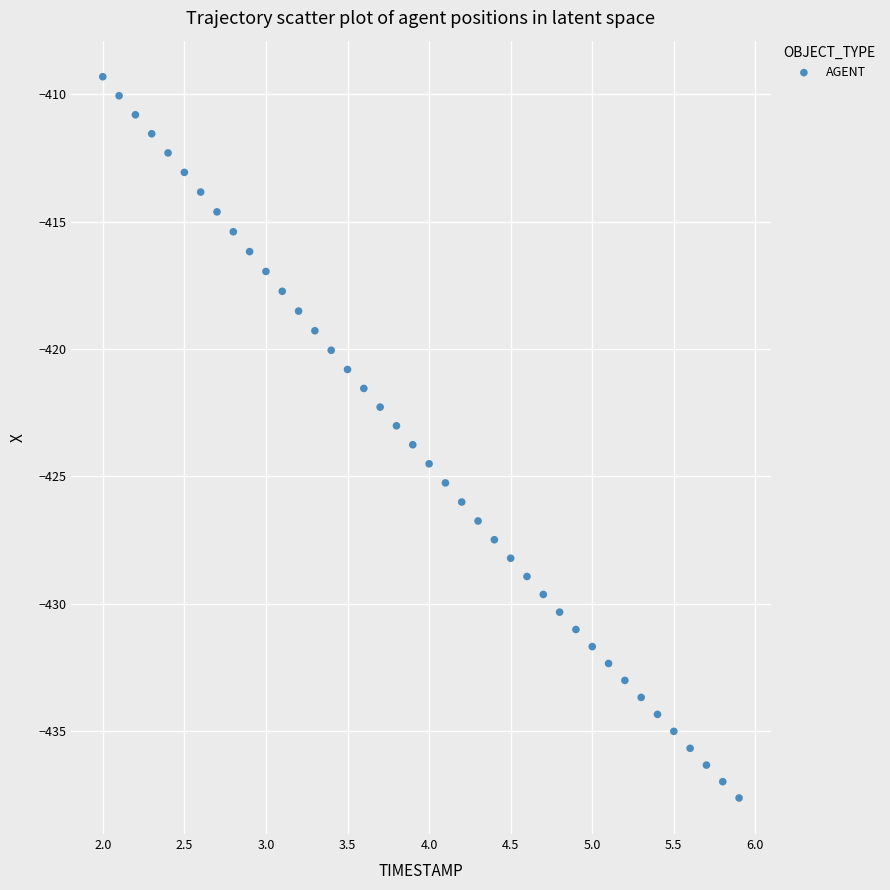

What is the range of X values (max minus min)?

3.9